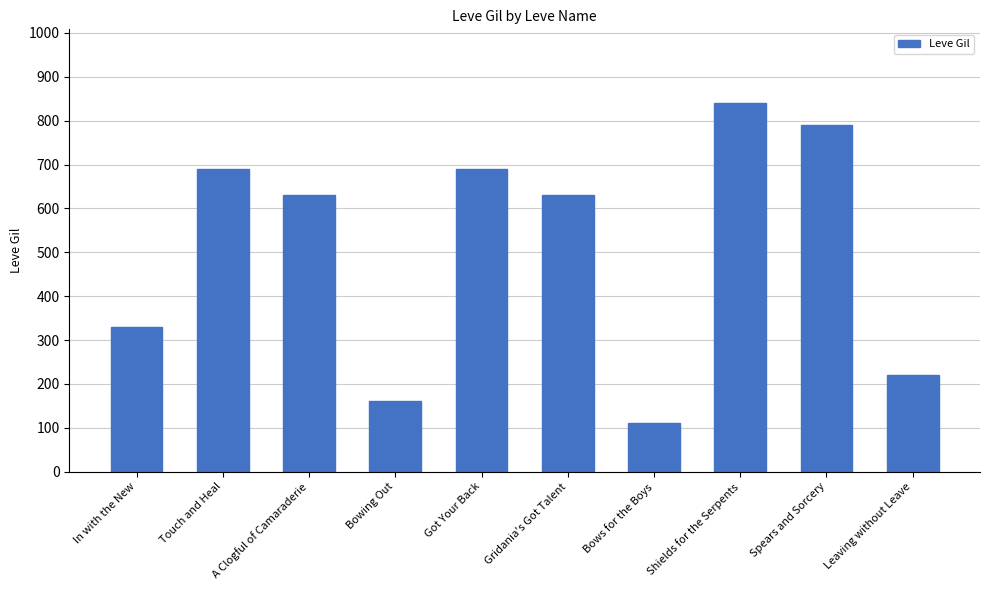

Approximately how many times larger is the value at In with the New compared to Shields for the Serpents?

0.4